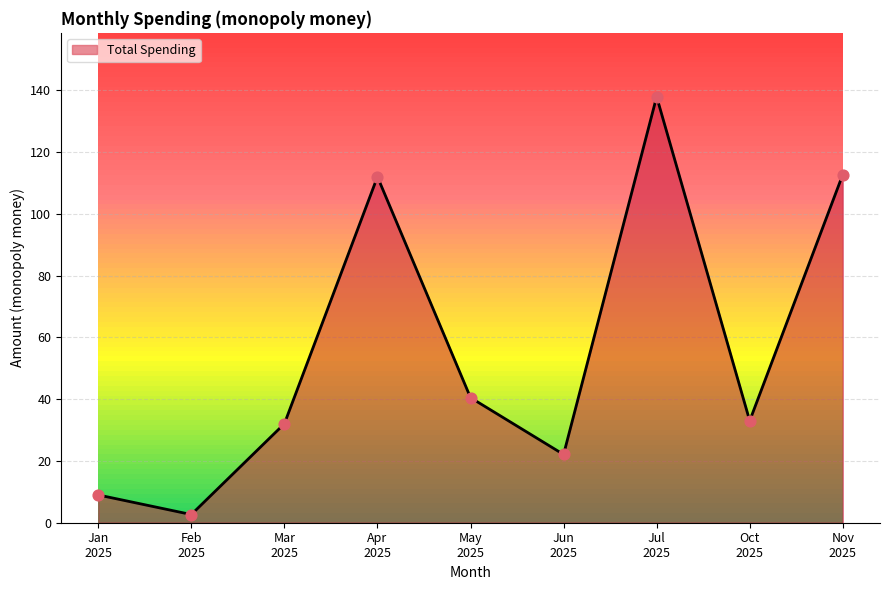

Which has a higher value, 2025-11 or 2025-01?

2025-11